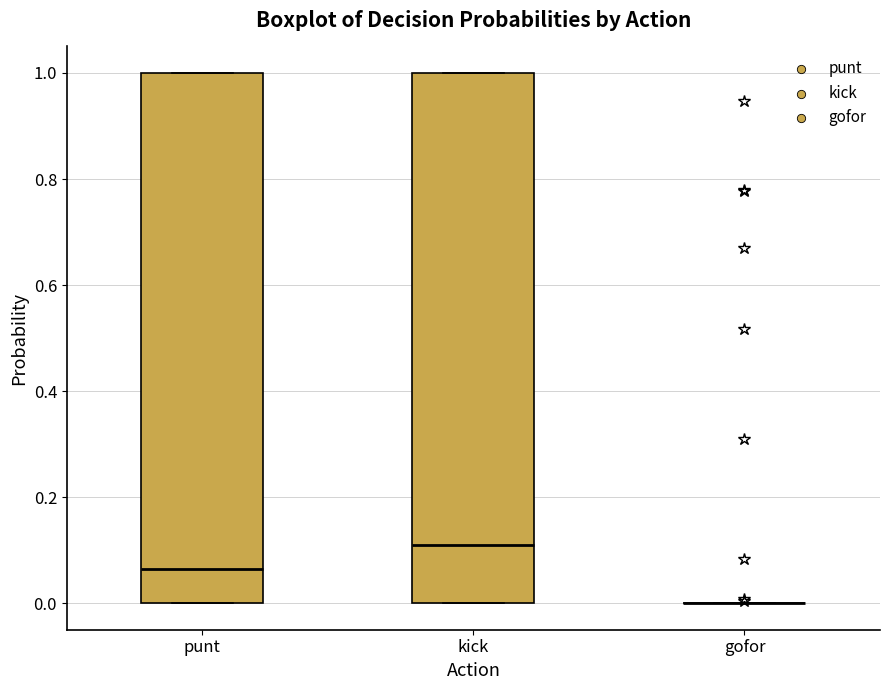

Reading left to right, read every box against the y-axis: the position of its median line, the range the box covers, and the ends of its whiskers. The values are not printed on the chart, so give them approximately, as read against the axis.

punt: median 0.06, box 0.00 to 1.00, whiskers 0.00 to 1.00
kick: median 0.12, box 0.00 to 1.00, whiskers 0.00 to 1.00
gofor: box collapsed to a line at 0.00, whiskers 0.00 to 0.00